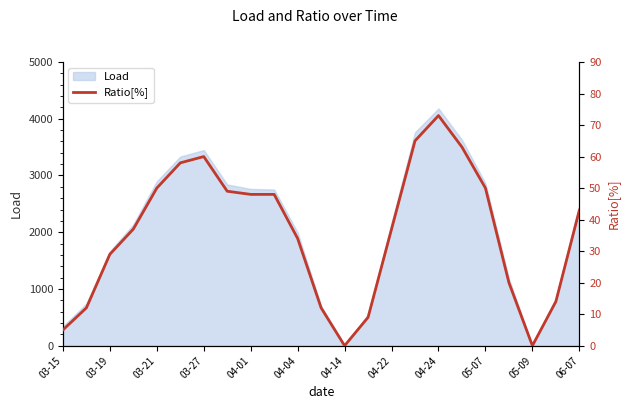

How many points are higher than both their immediate neighbors (excluding endpoints)?

2